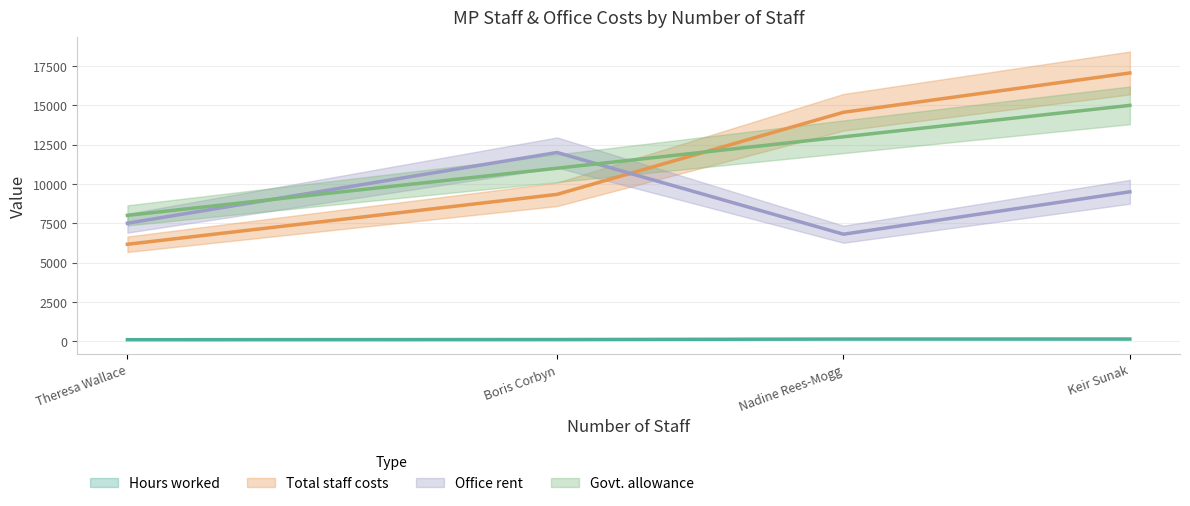

List the labels in order of Office rent value, smallest first.

Nadine Rees-Mogg, Theresa Wallace, Keir Sunak, Boris Corbyn